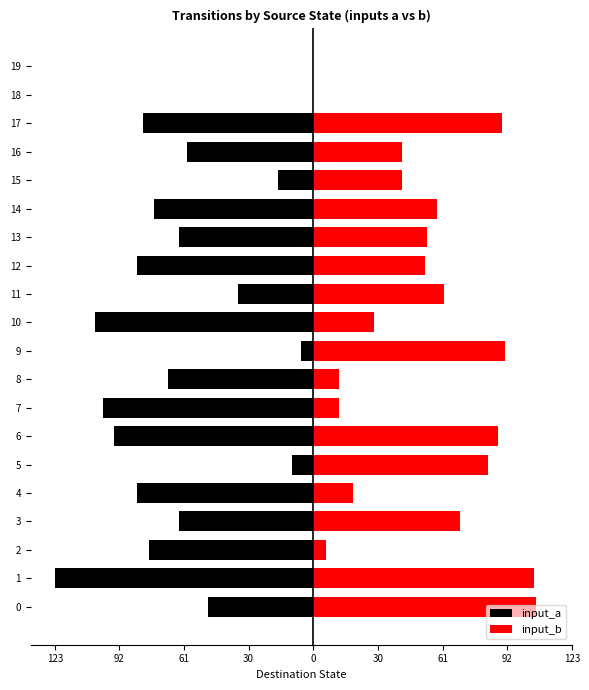

The value of input_a at 1 is -172. True or false?

False